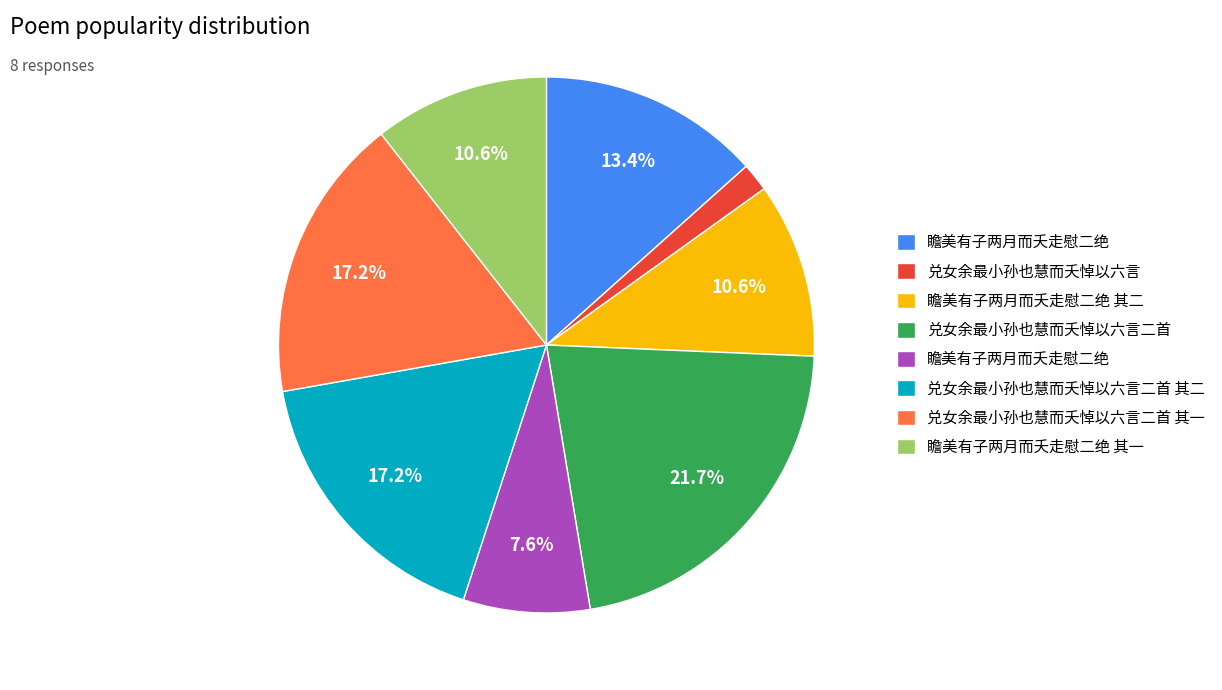

Is there any slice that represents more than half of the pie?

No